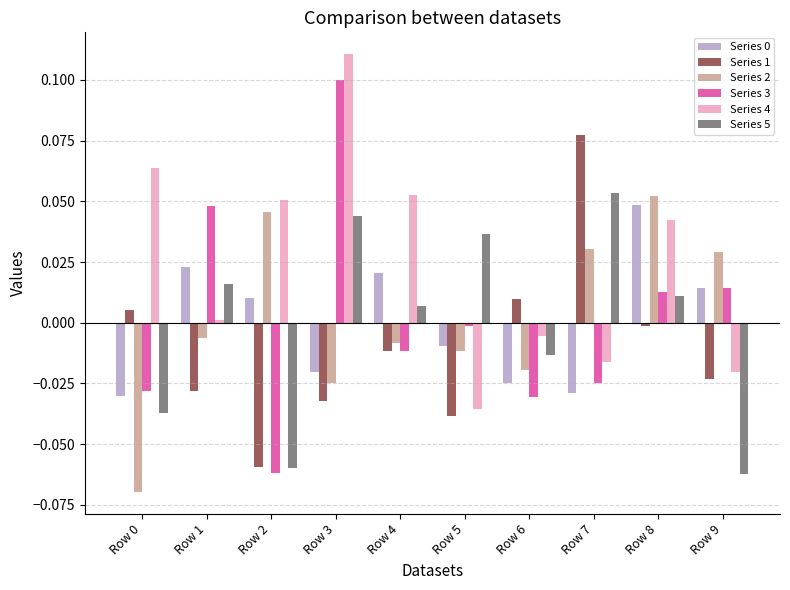

How many values in the Series 3 series are below 0?

6